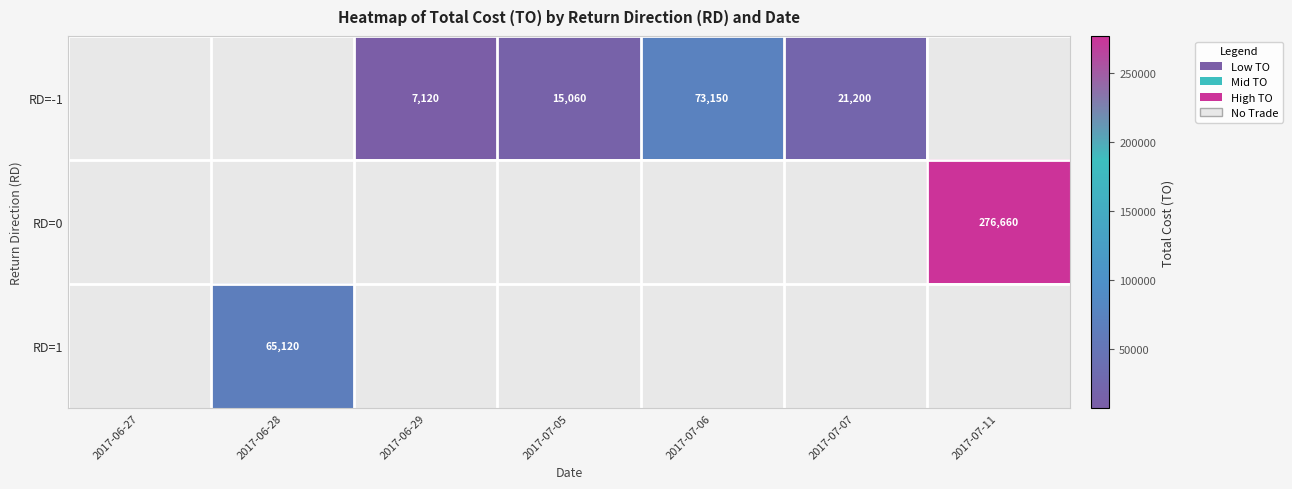

True or false: RD=1 has a value of 39139 at 2017-06-28.

False